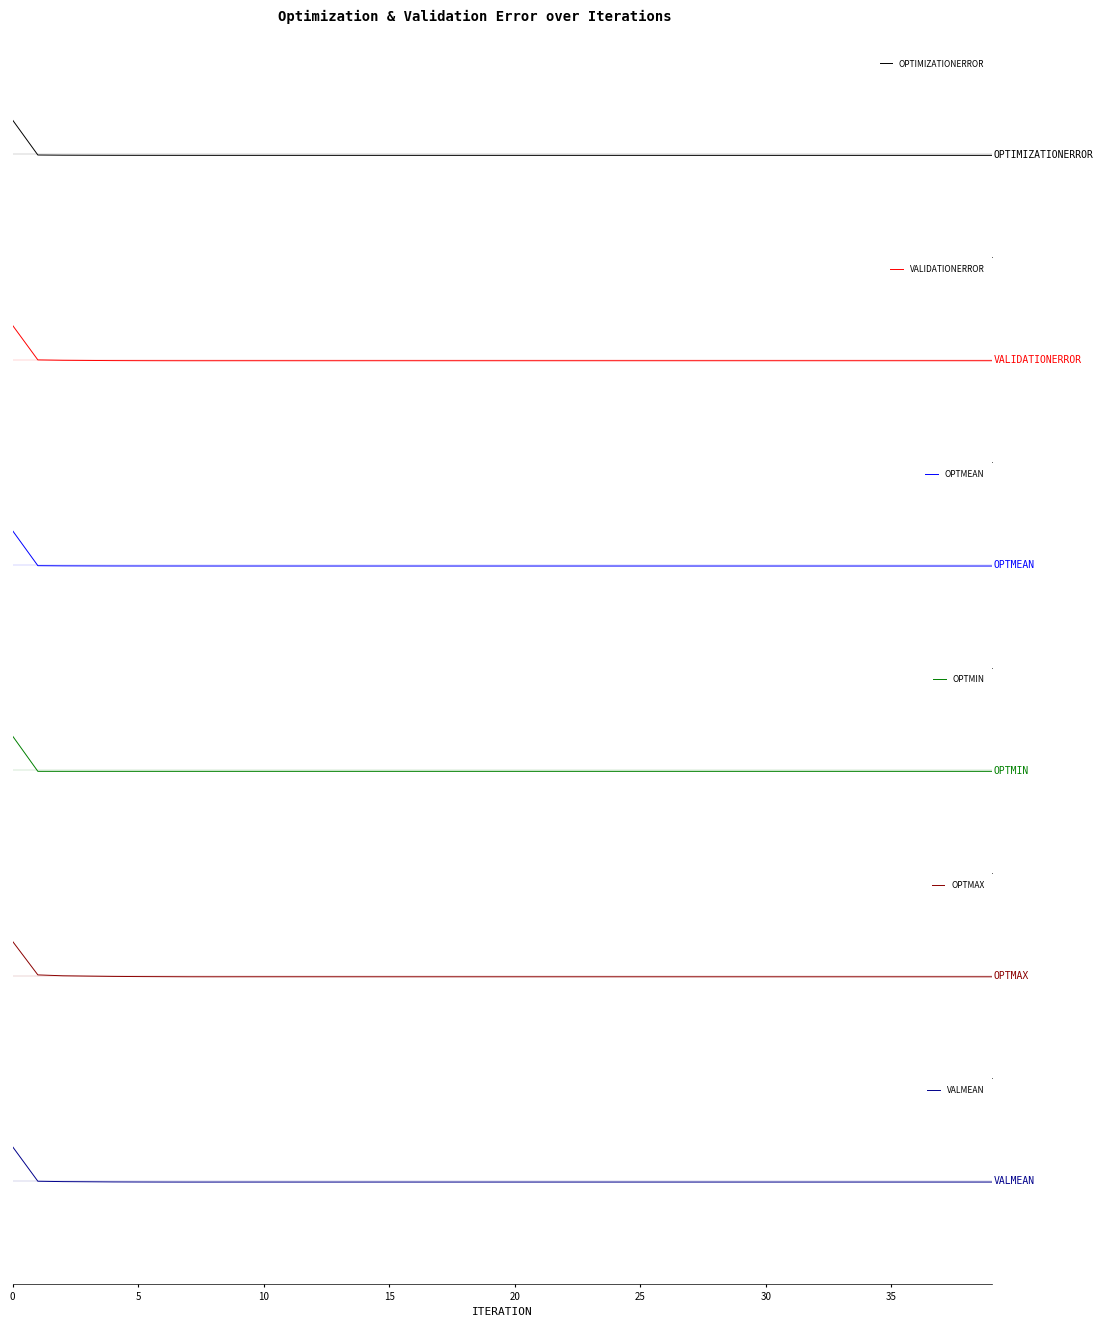

How many lines are shown in the chart?

6